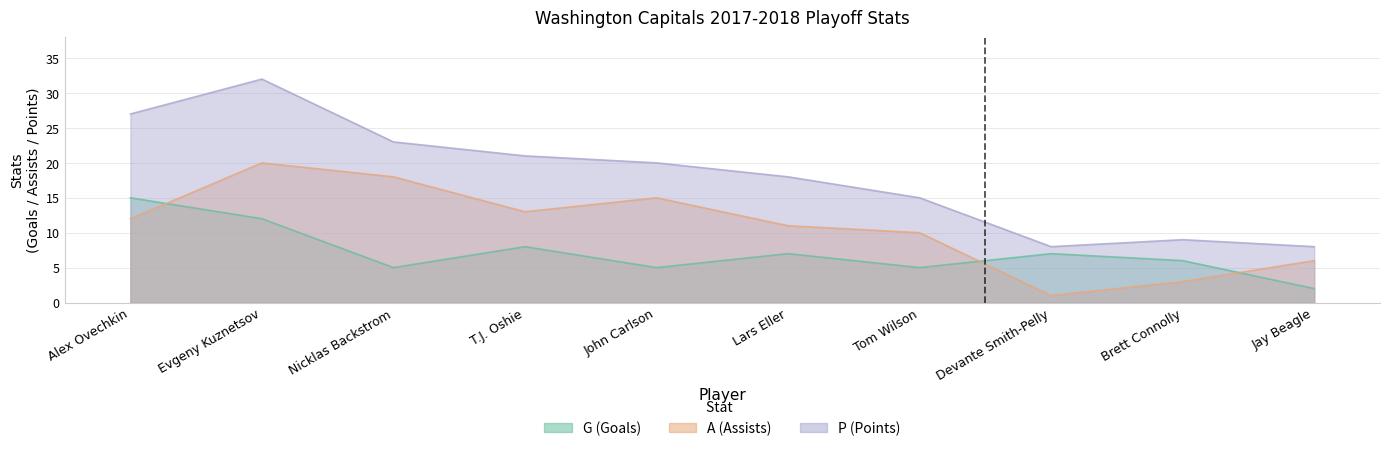

At which category does A reach its first local peak?

Evgeny Kuznetsov